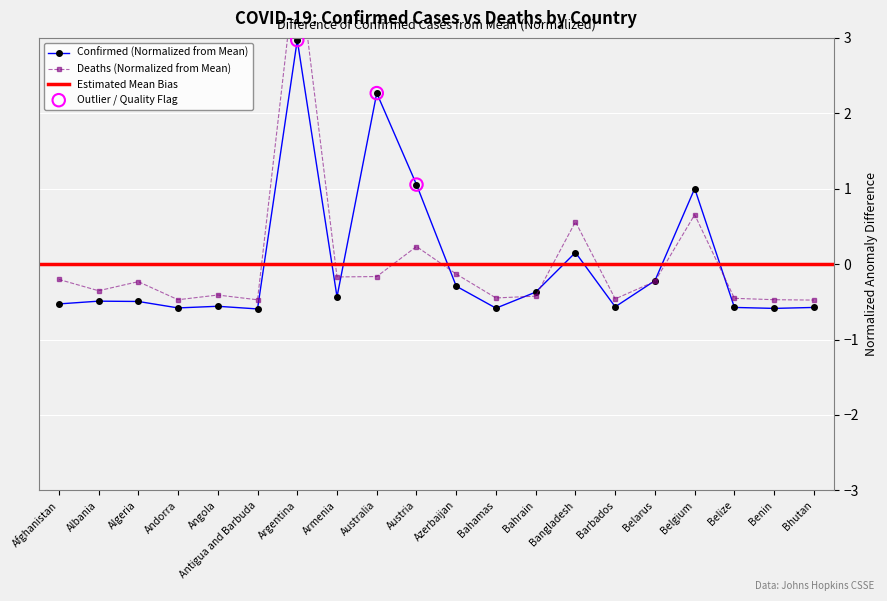

Is the value of Confirmed at Afghanistan greater than the value of Deaths at Bangladesh?

No